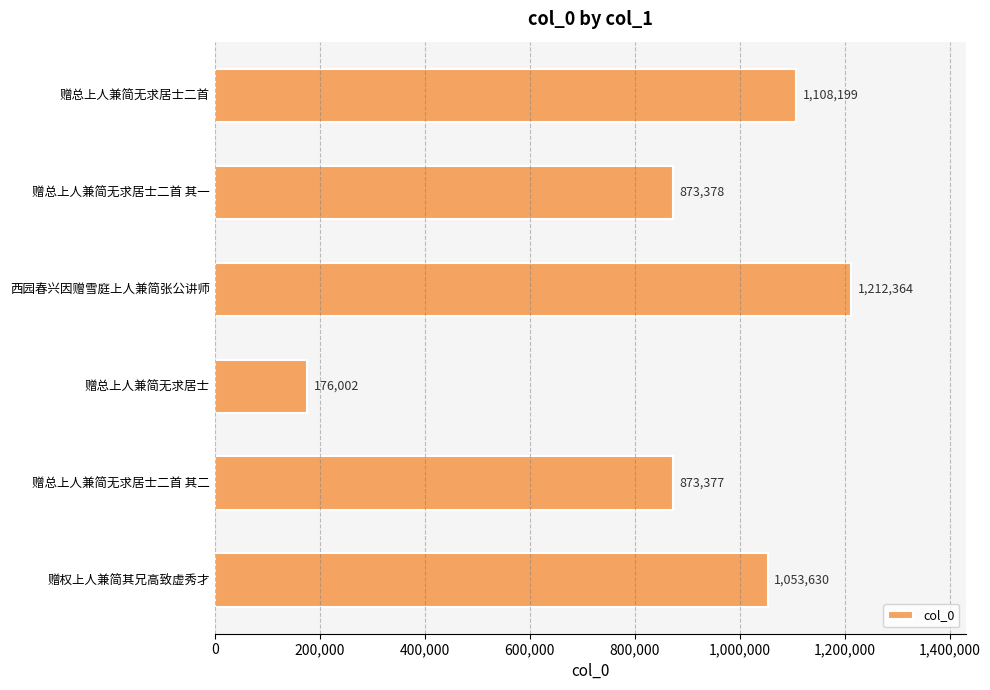

What is the change in value from 赠总上人兼简无求居士二首 to 赠权上人兼简其兄高致虚秀才?

-54569